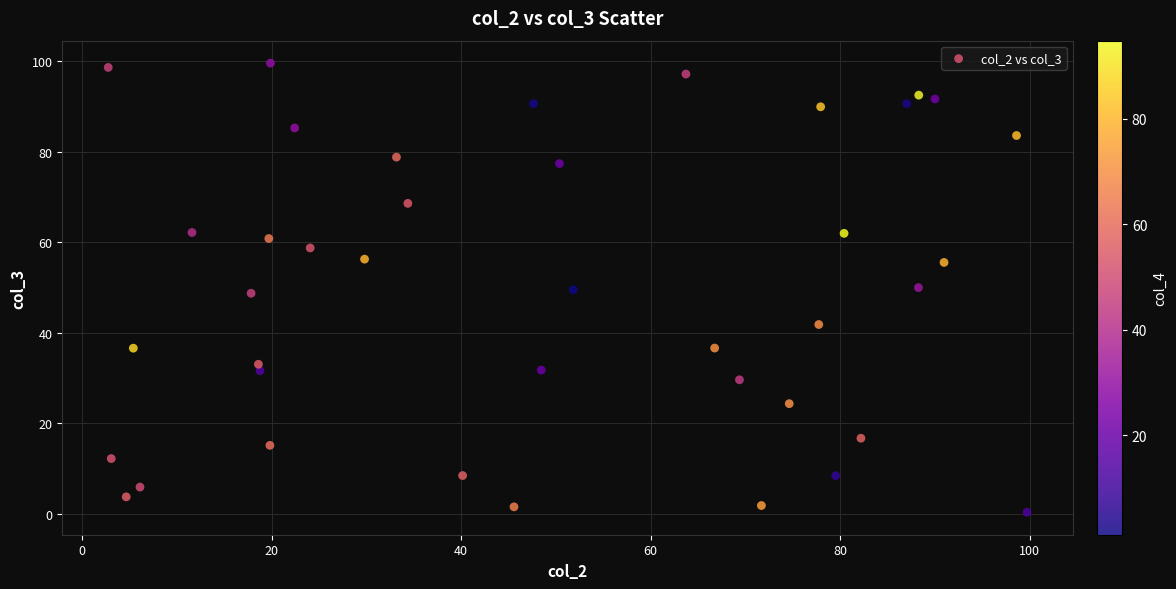

What is the range of X values (max minus min)?

96.9